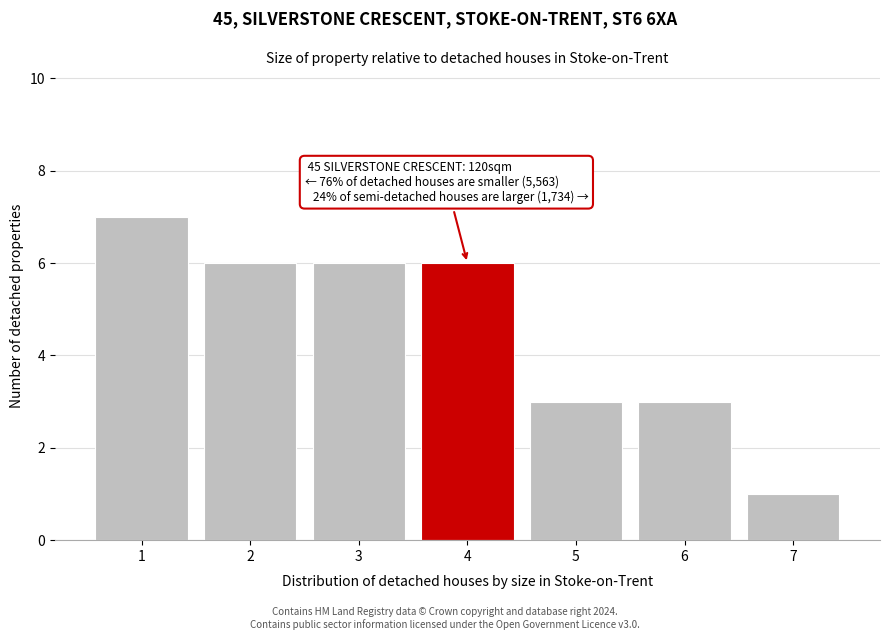

Over which range of the x-axis is the bar tallest?

0.5 to 1.5